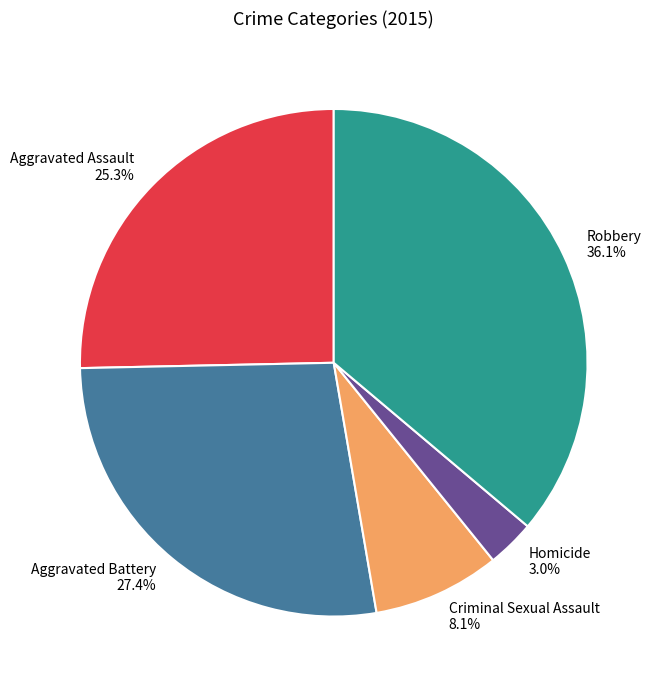

Is it true that Aggravated Battery is 13% of the pie?

False